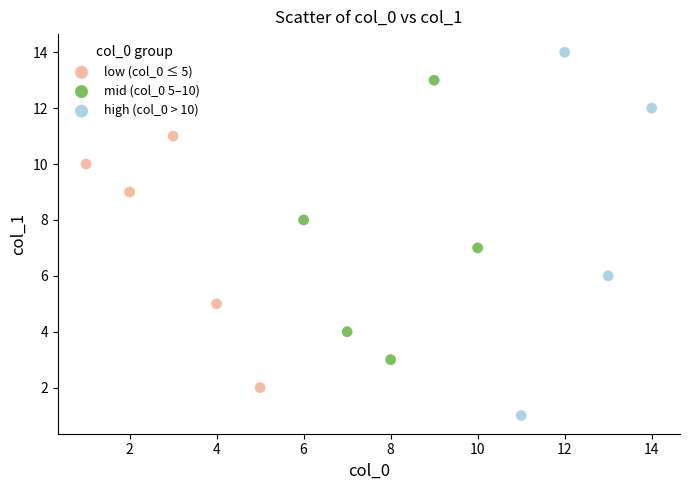

Which series reaches the maximum Y coordinate?

high (col_0 > 10)